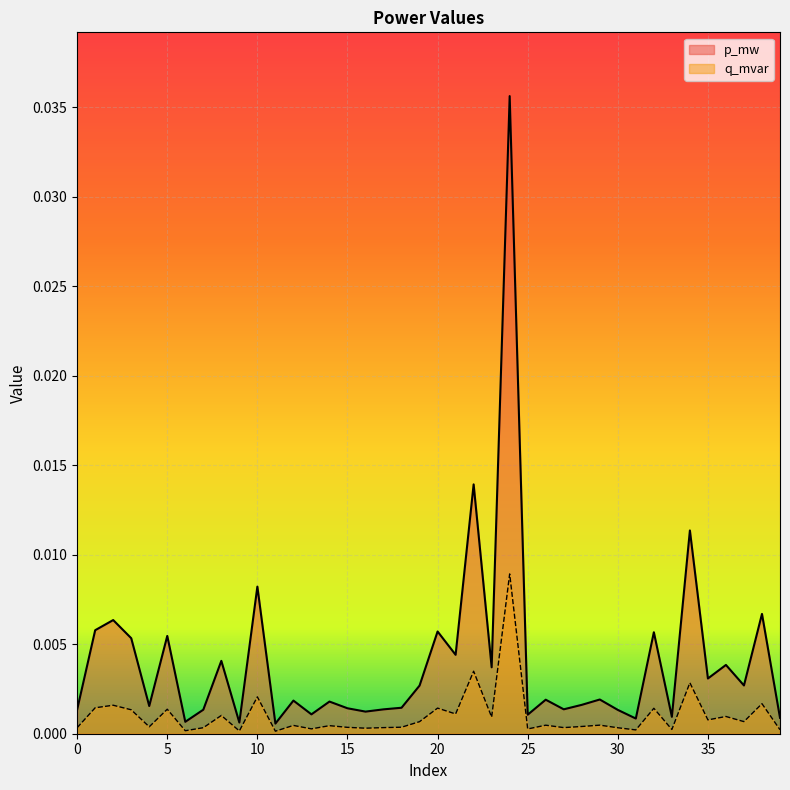

Which has a higher value, 14 or 0?

14